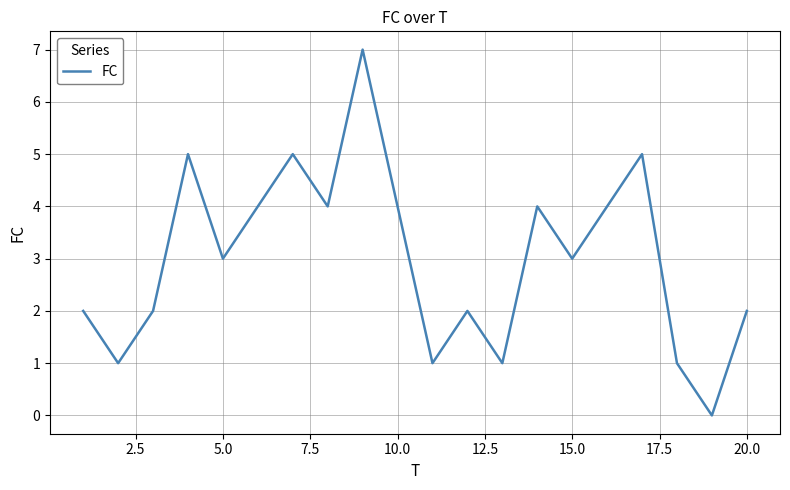

How many positive values are there?

19